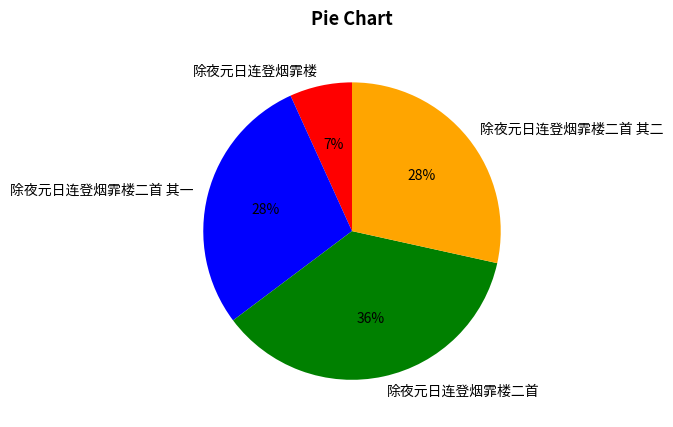

To the nearest percent, what portion does 除夜元日连登烟霏楼二首 represent?

36%